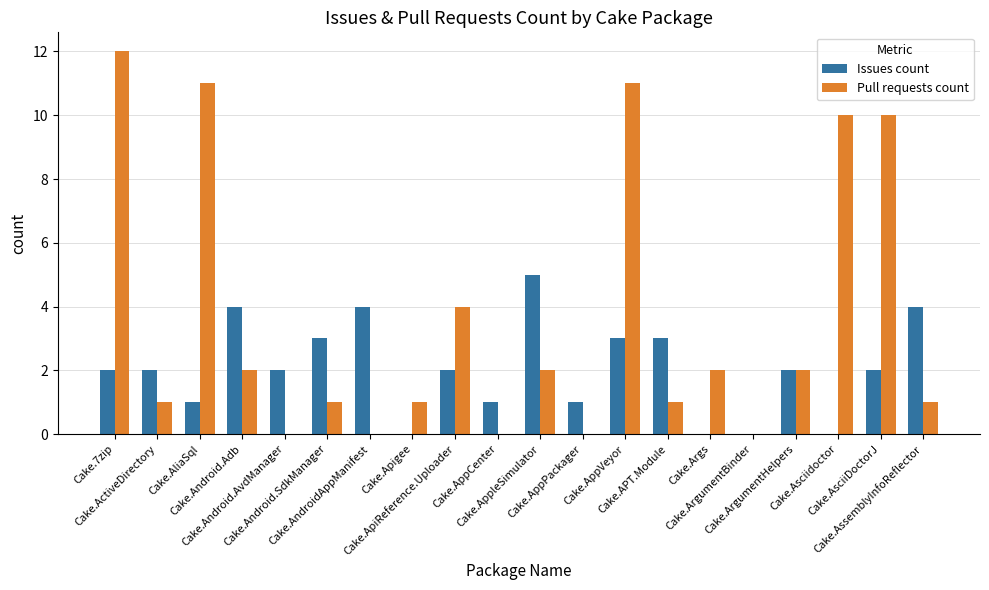

How many Issues count values are between 1 and 3?

12